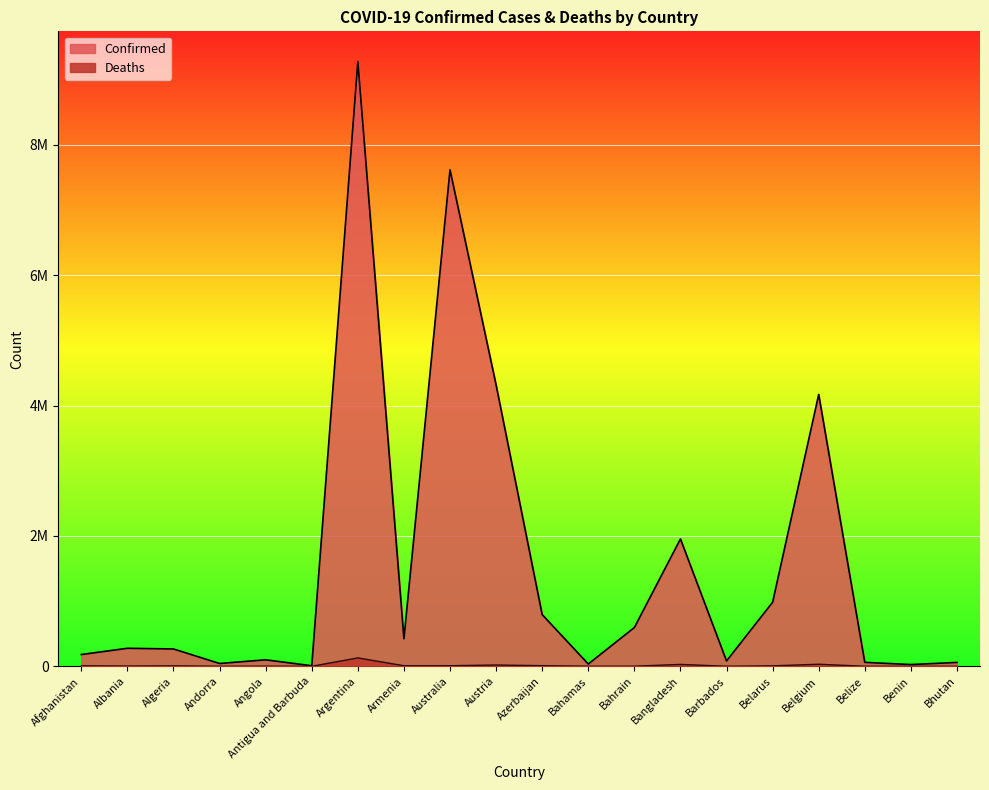

At which label does Deaths reach its minimum?

Bhutan